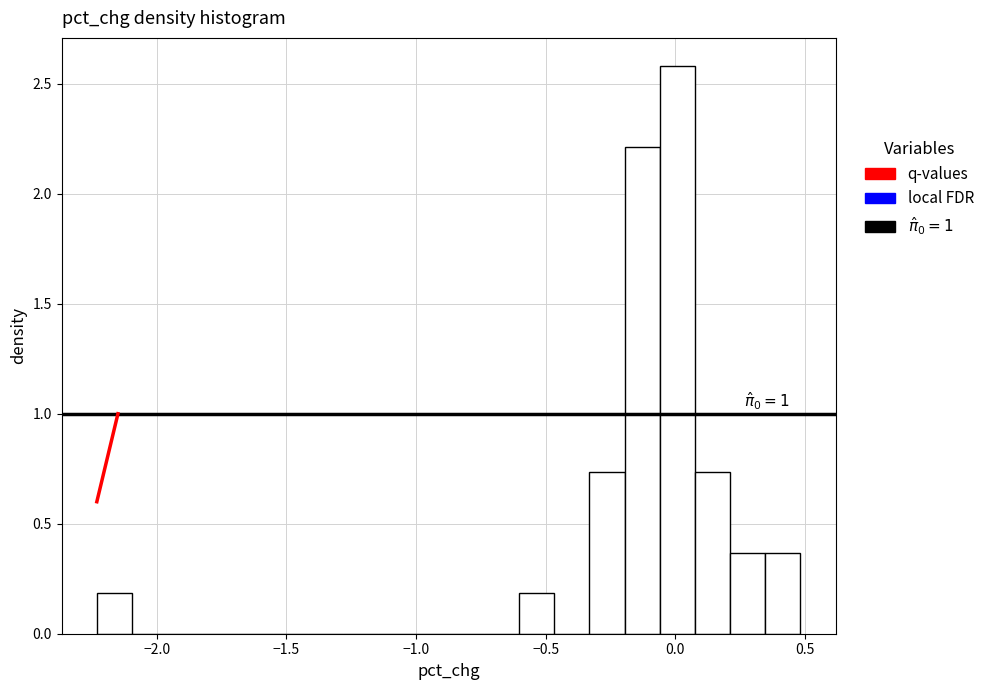

Read against the x-axis, roughly where is the centre of the tallest bar?

0.00